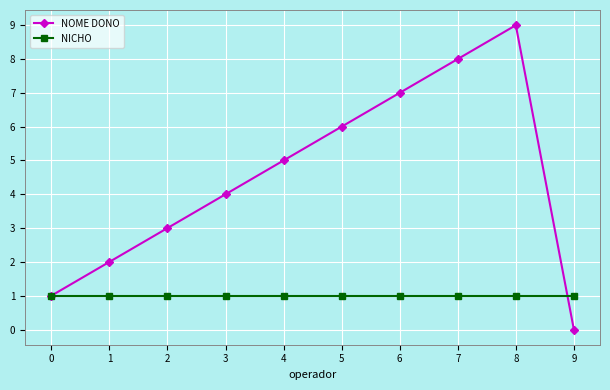

At which category is the sum across all series the highest?

8